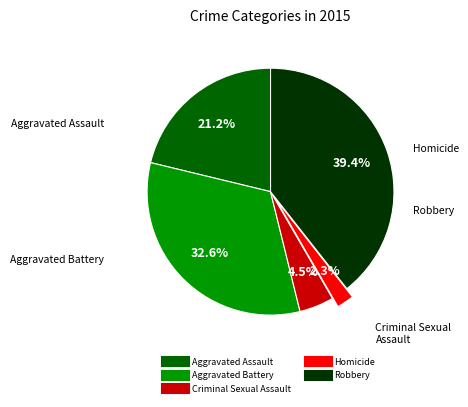

Is it true that Criminal Sexual Assault is 16% of the pie?

False